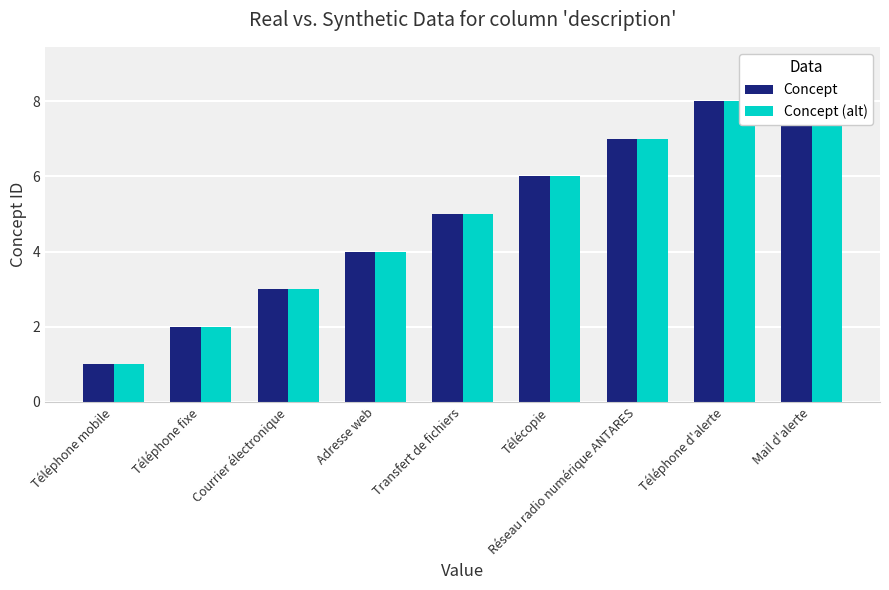

Are the bars horizontal?

No